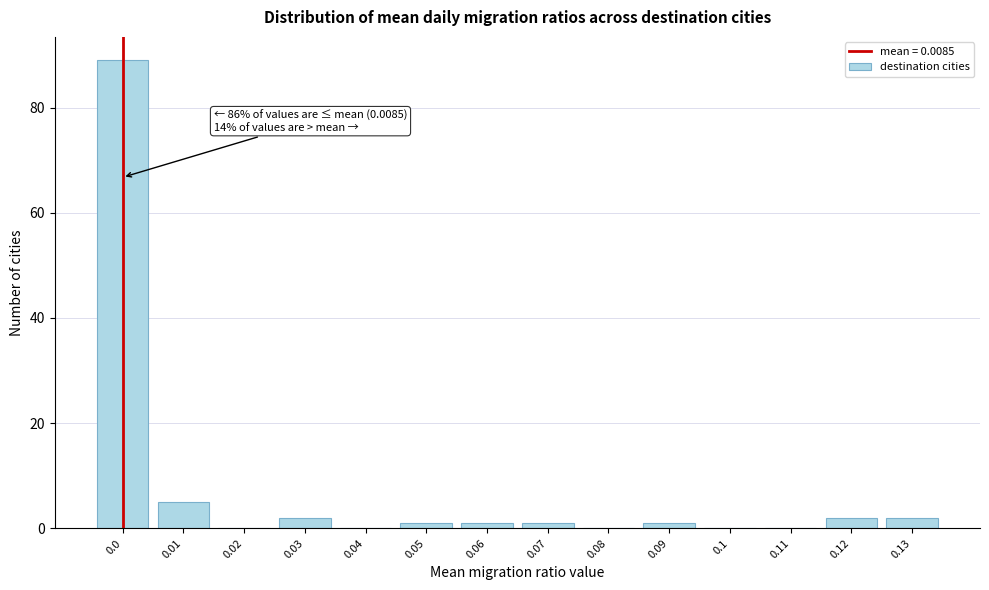

Reading left to right, transcribe all the data shown in this chart.

0.0=89	0.01=5	0.02=0	0.03=2	0.04=0	0.05=1	0.06=1	0.07=1	0.08=0	0.09=1	0.1=0	0.11=0	0.12=2	0.13=2